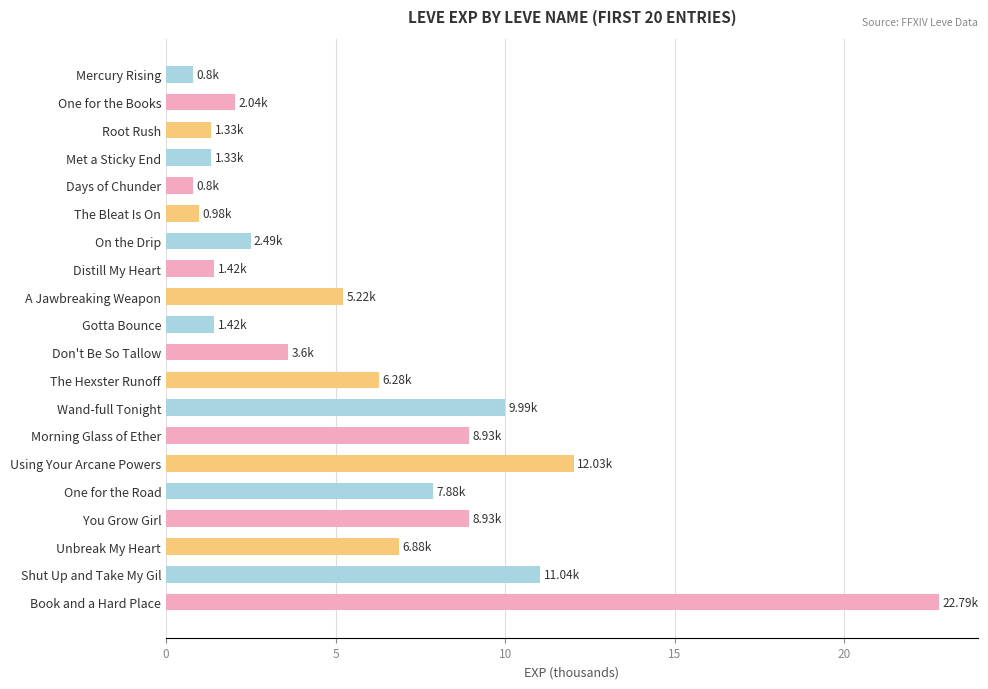

Are the bars grouped side by side (vs. stacked)?

No